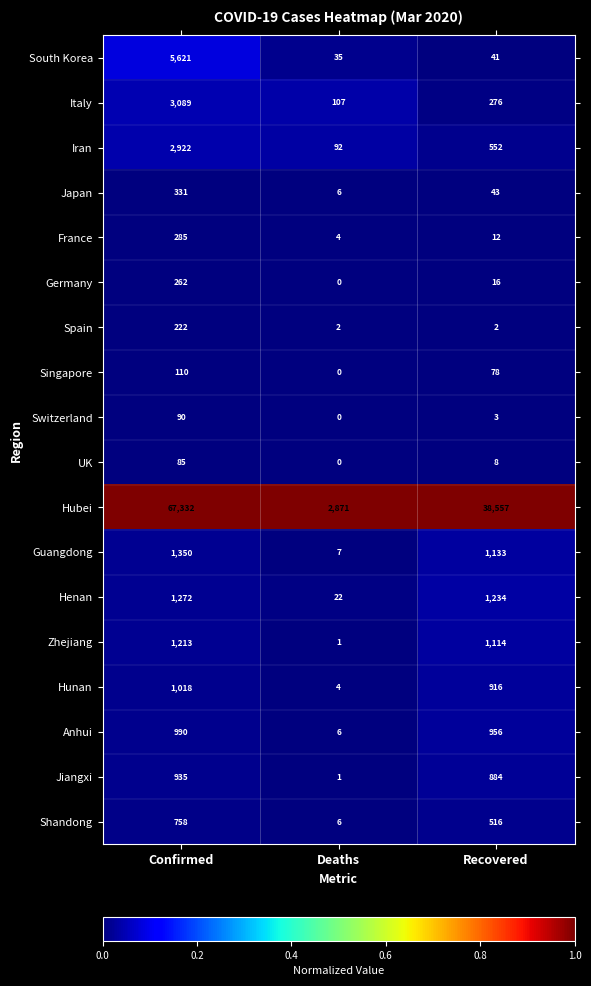

True or false: Japan has a value of 43 at Recovered.

True